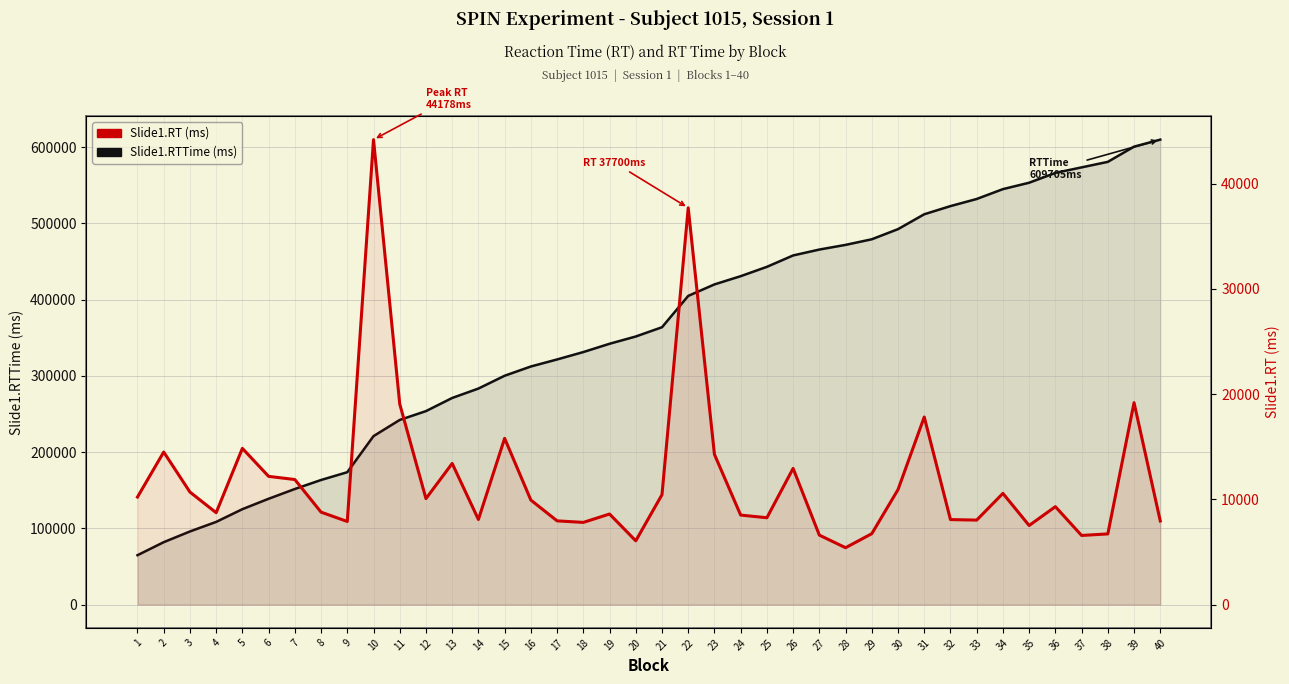

What is the difference between the highest and lowest values at 36?

556760